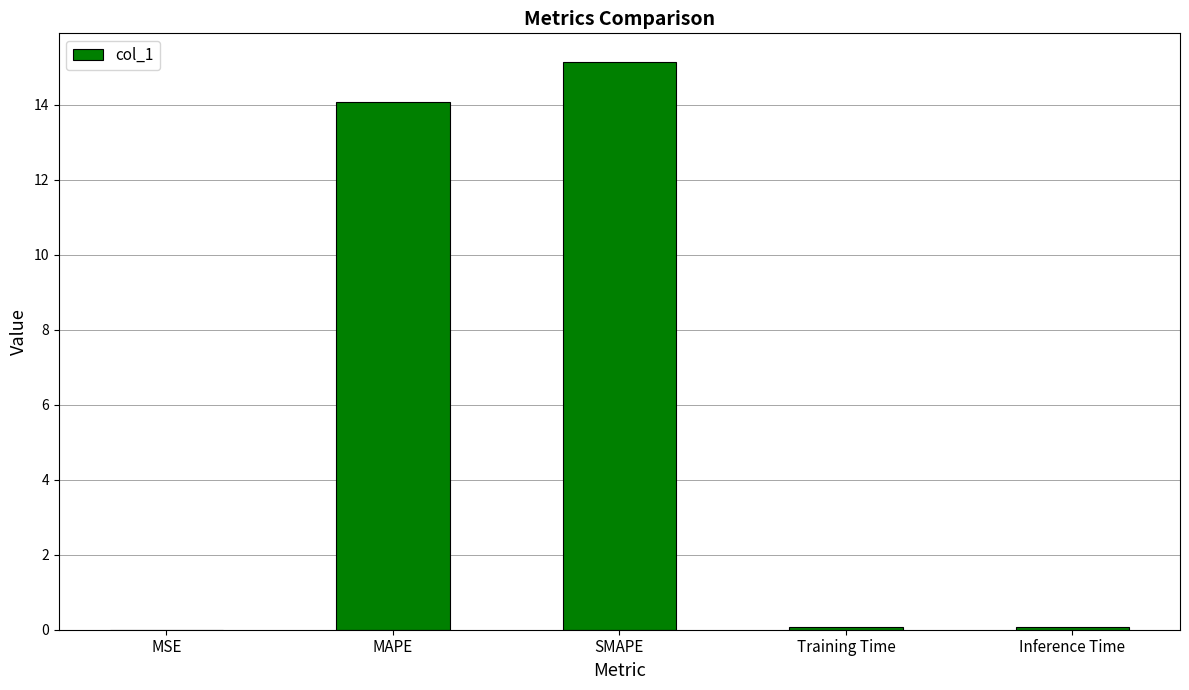

What value does the data have at MAPE?

14.1